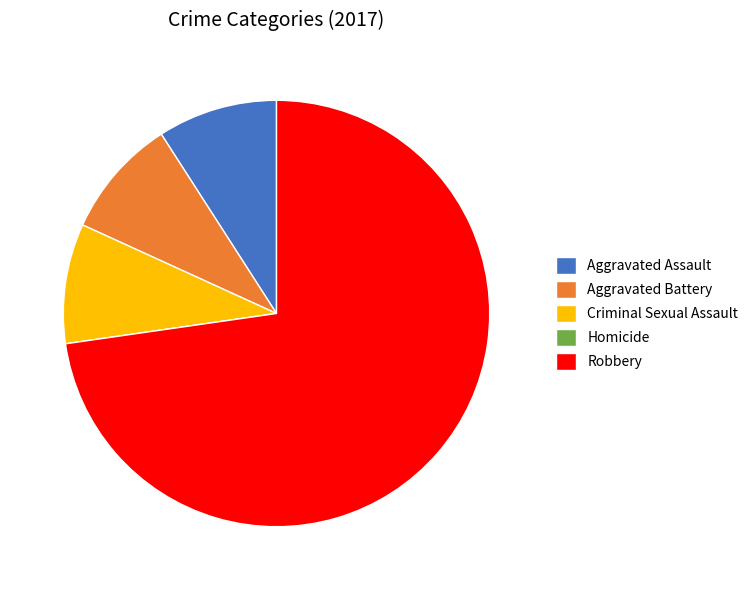

Which has a higher value, Robbery or Aggravated Assault?

Robbery